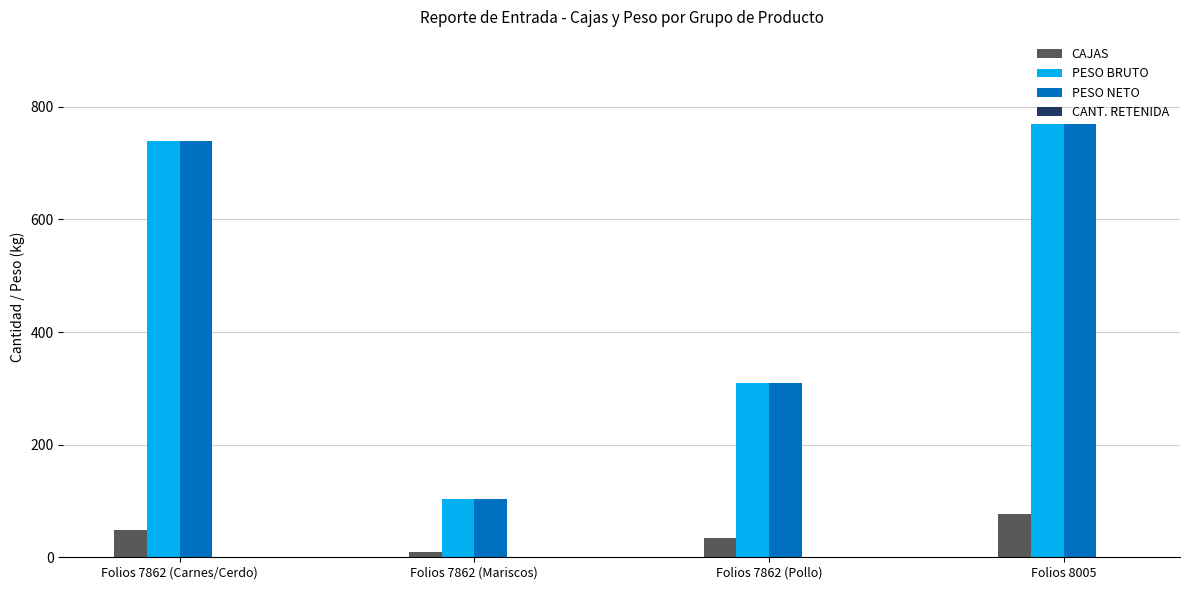

At how many categories does at least one series exceed 505?

2